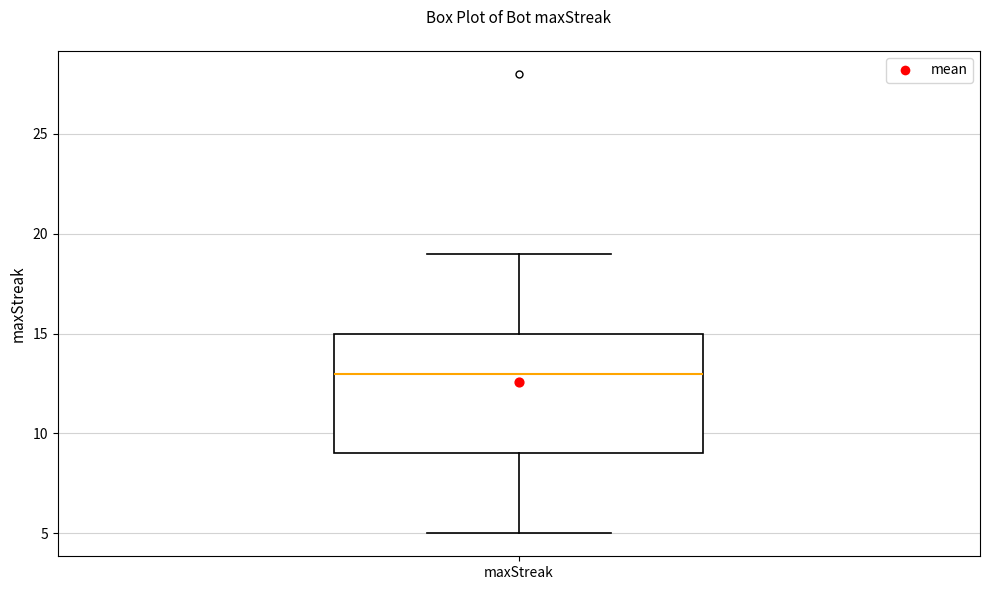

Read this box plot against the y-axis: the position of the median line, the range covered by the box, and the ends of both whiskers. The values are not printed on the chart, so give them approximately, as read against the axis.

median 13, box 9 to 15, whiskers 5 to 19